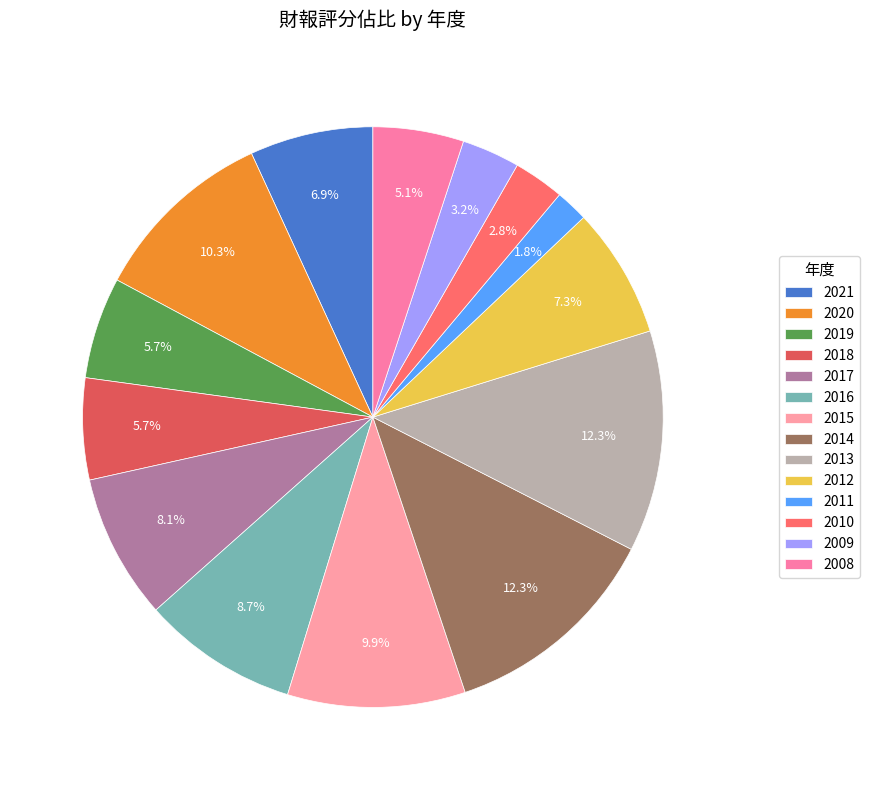

To the nearest percent, what is the difference between the 2021 and 2019 slice percentages?

1%